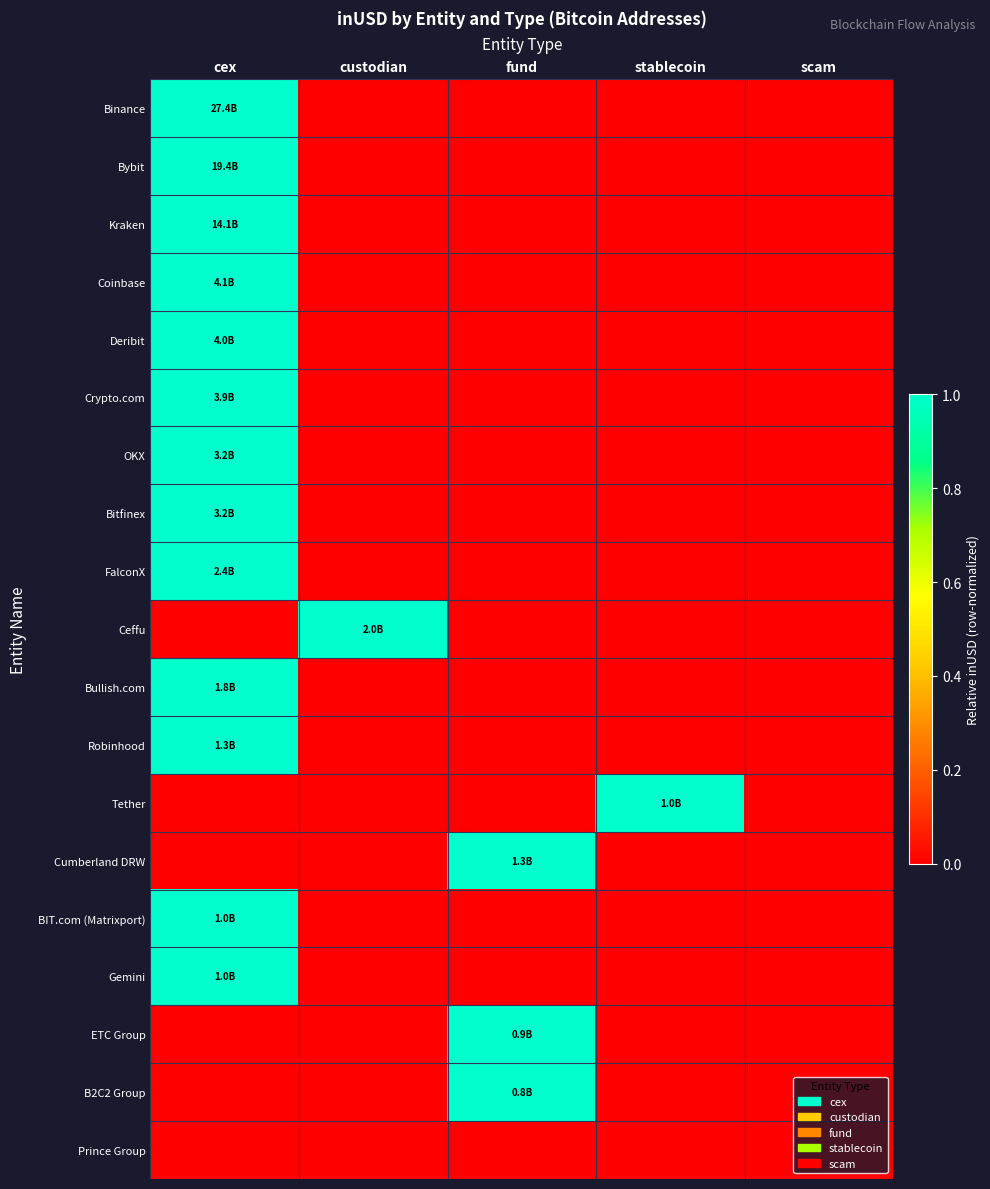

Reading left to right, transcribe all the data shown in this chart.

Binance: cex=1	custodian=0	fund=0	stablecoin=0	scam=0
Bybit: cex=1	custodian=0	fund=0	stablecoin=0	scam=0
Kraken: cex=1	custodian=0	fund=0	stablecoin=0	scam=0
Coinbase: cex=1	custodian=0	fund=0	stablecoin=0	scam=0
Deribit: cex=1	custodian=0	fund=0	stablecoin=0	scam=0
Crypto.com: cex=1	custodian=0	fund=0	stablecoin=0	scam=0
OKX: cex=1	custodian=0	fund=0	stablecoin=0	scam=0
Bitfinex: cex=1	custodian=0	fund=0	stablecoin=0	scam=0
FalconX: cex=1	custodian=0	fund=0	stablecoin=0	scam=0
Ceffu: cex=0	custodian=1	fund=0	stablecoin=0	scam=0
Bullish.com: cex=1	custodian=0	fund=0	stablecoin=0	scam=0
Robinhood: cex=1	custodian=0	fund=0	stablecoin=0	scam=0
Tether: cex=0	custodian=0	fund=0	stablecoin=1	scam=0
Cumberland DRW: cex=0	custodian=0	fund=1	stablecoin=0	scam=0
BIT.com (Matrixport): cex=1	custodian=0	fund=0	stablecoin=0	scam=0
Gemini: cex=1	custodian=0	fund=0	stablecoin=0	scam=0
ETC Group: cex=0	custodian=0	fund=1	stablecoin=0	scam=0
B2C2 Group: cex=0	custodian=0	fund=1	stablecoin=0	scam=0
Prince Group: cex=0	custodian=0	fund=0	stablecoin=0	scam=0